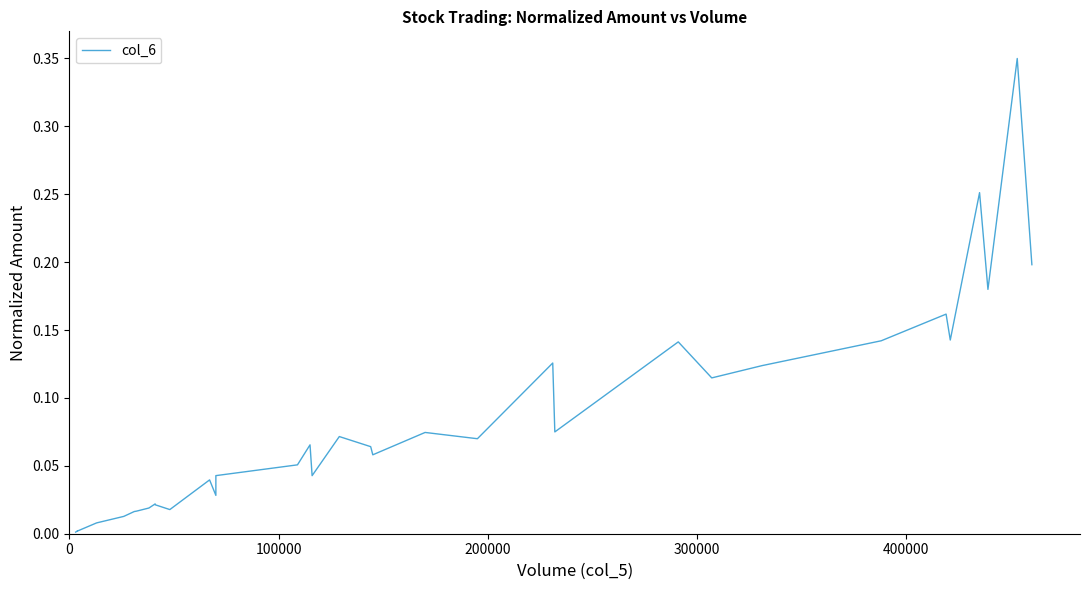

Reading right to left, transcribe all the data shown in this chart.

0.2	0.3	0.2	0.3	0.1	0.2	0.1	0.1	0.1	0.1	0.1	0.1	0.1	0.1	0.1	0.1	0.1	0.0	0.1	0.1	0.0	0.0	0.0	0.0	0.0	0.0	0.0	0.0	0.0	0.0	0.0	0.0	0.0	0.0